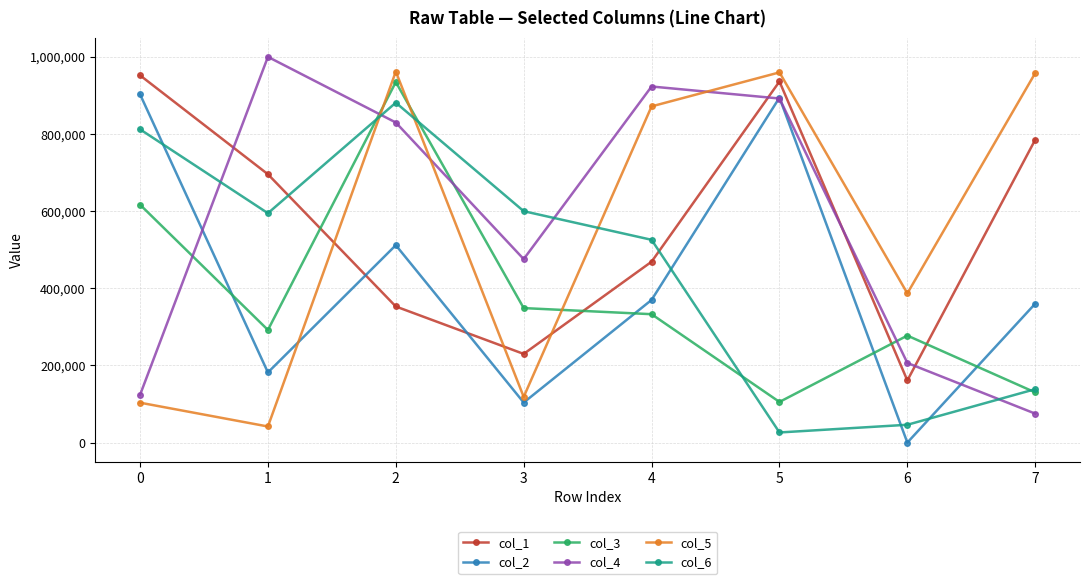

The value of col_3 at 3 is 348513. True or false?

True